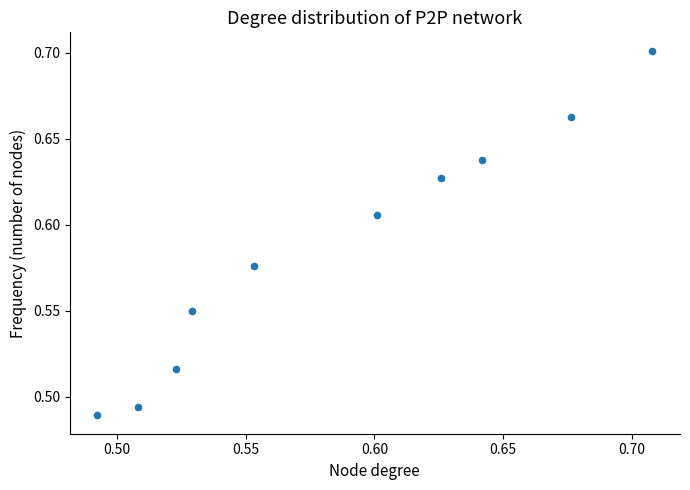

How many data points are displayed?

10